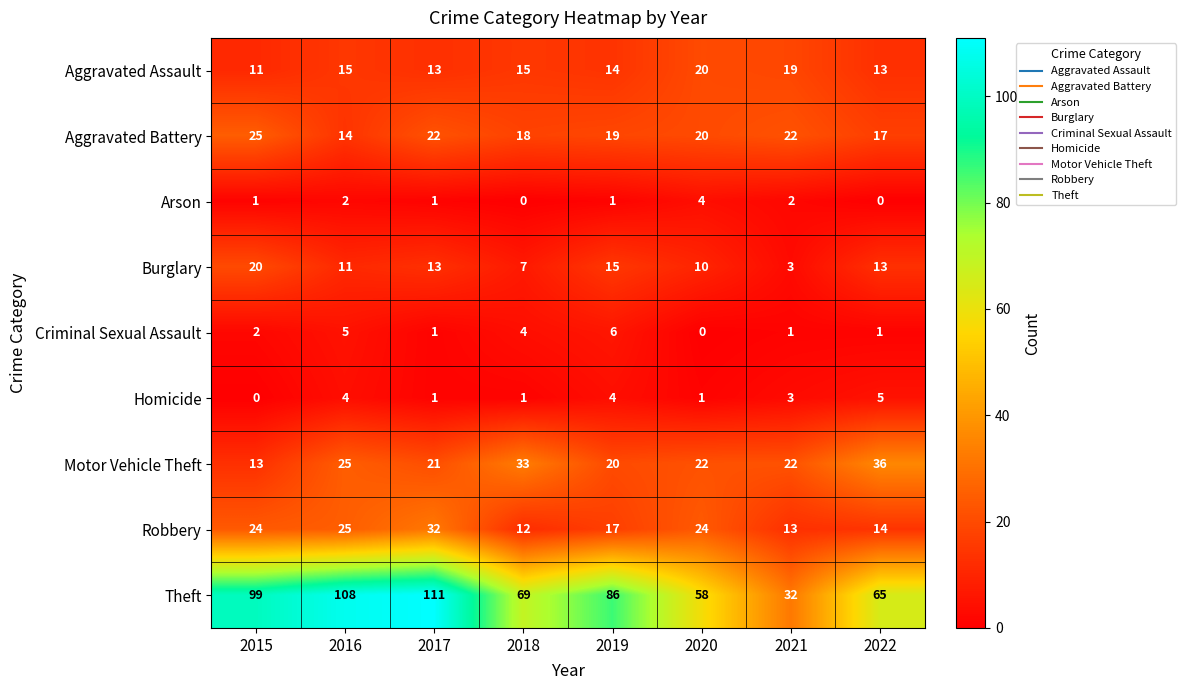

At which label is Motor Vehicle Theft closest to 24?

2016